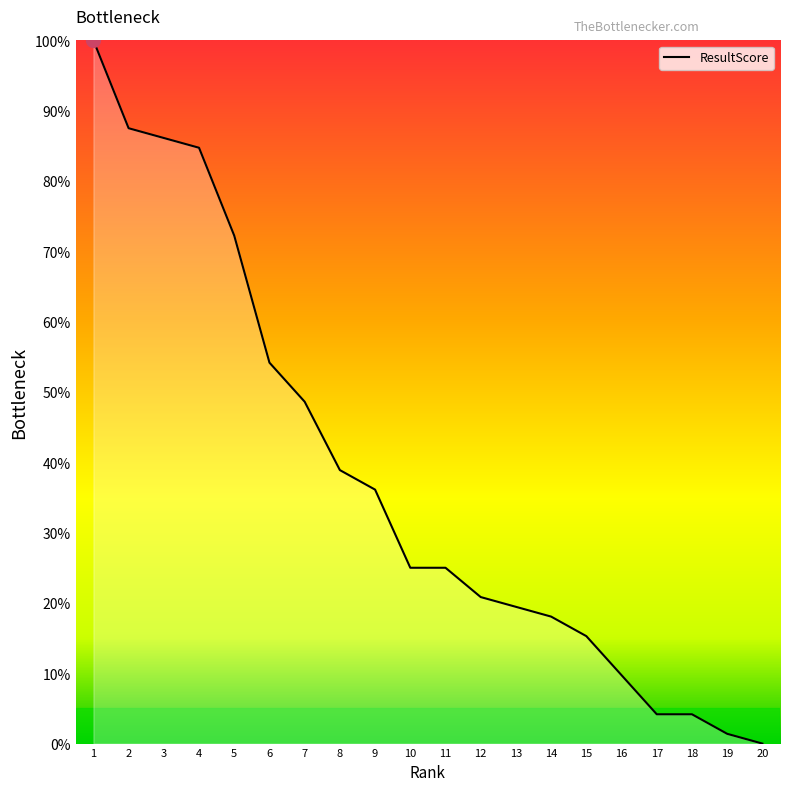

What is the difference between the maximum and minimum values?

100.0